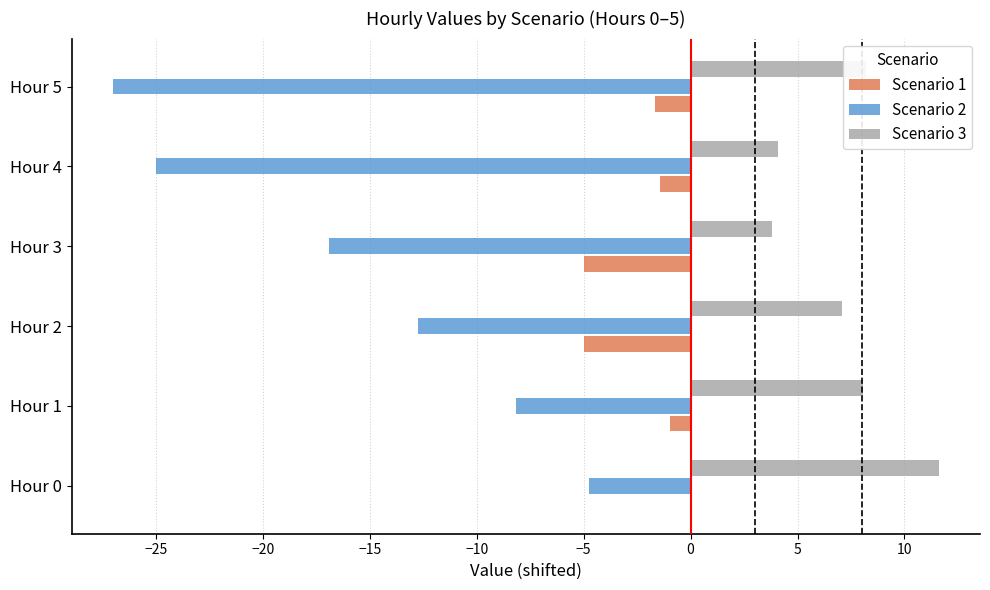

What is the sum of the Scenario 2 values at Hour 4 and Hour 5?

-52.0